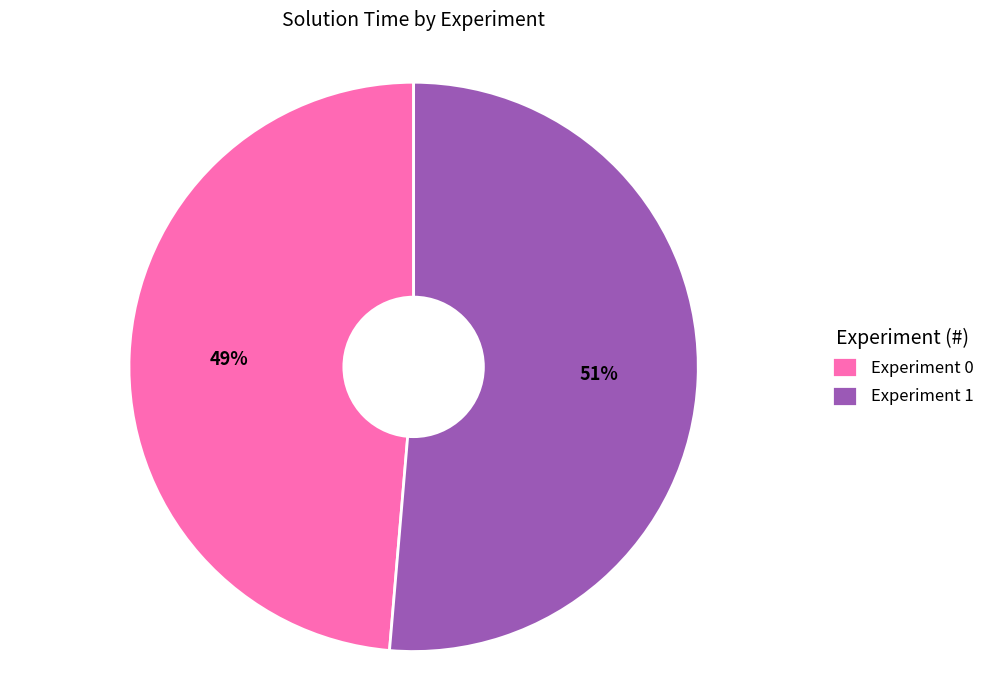

Is there a majority slice in this chart?

Yes